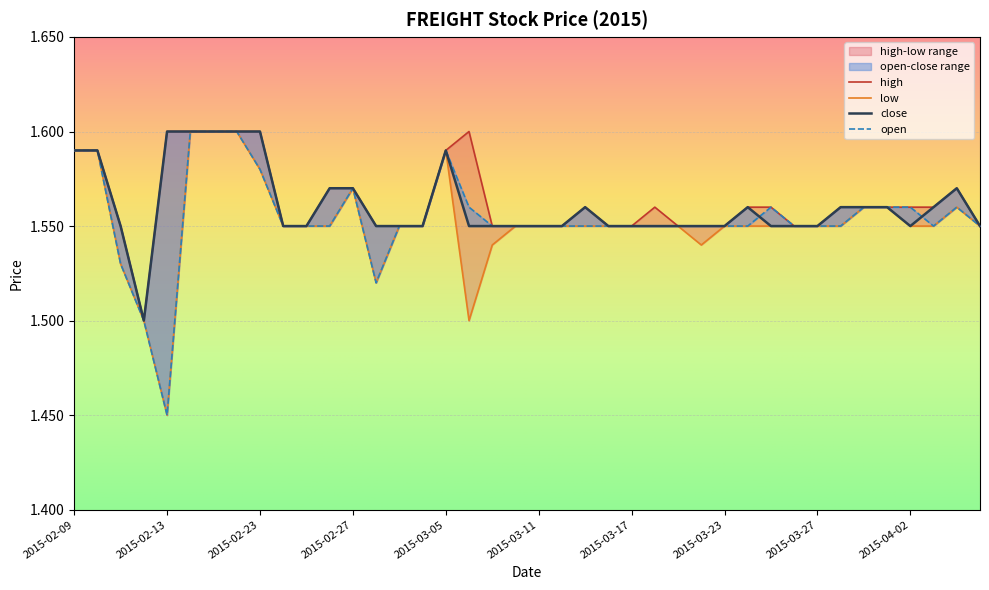

What is the label of the 16th point from the left?

2015-03-04